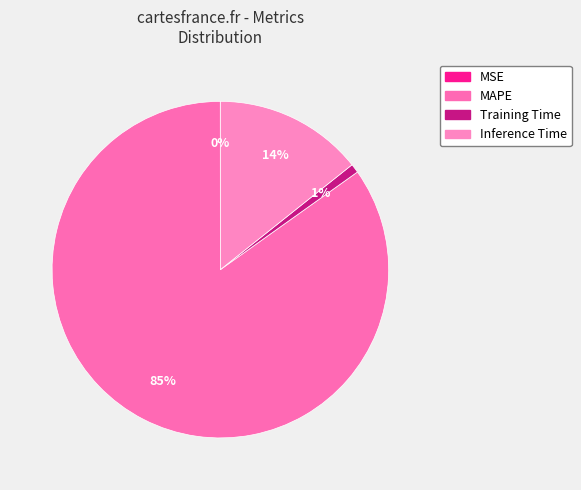

What is the smallest slice in the pie chart?

MSE